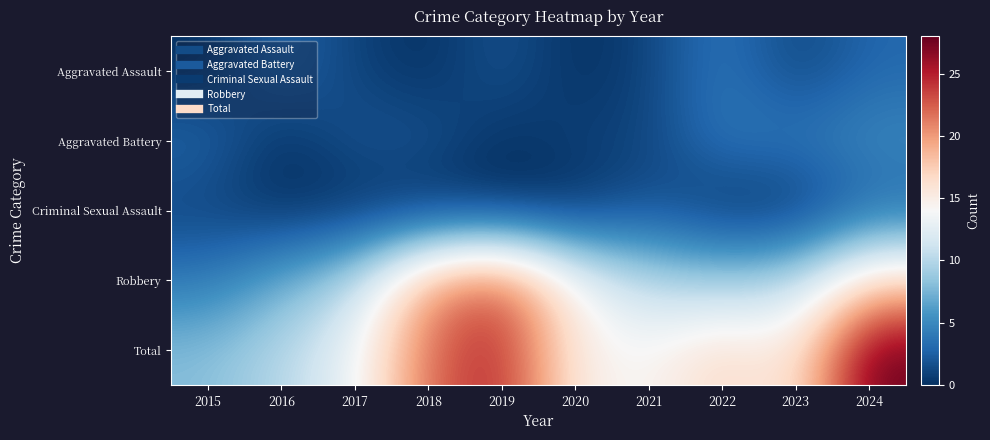

Reading left to right, what are all the values shown in this chart?

Aggravated Assault: 2015=0	2016=3	2017=1	2018=0	2019=2	2020=0	2021=1	2022=4	2023=1	2024=3
Aggravated Battery: 2015=3	2016=0	2017=2	2018=2	2019=0	2020=1	2021=1	2022=4	2023=4	2024=5
Criminal Sexual Assault: 2015=1	2016=0	2017=0	2018=0	2019=0	2020=0	2021=2	2022=0	2023=0	2024=3
Robbery: 2015=4	2016=7	2017=10	2018=20	2019=23	2020=14	2021=10	2022=9	2023=10	2024=17
Total: 2015=8	2016=10	2017=13	2018=22	2019=25	2020=15	2021=14	2022=17	2023=15	2024=28